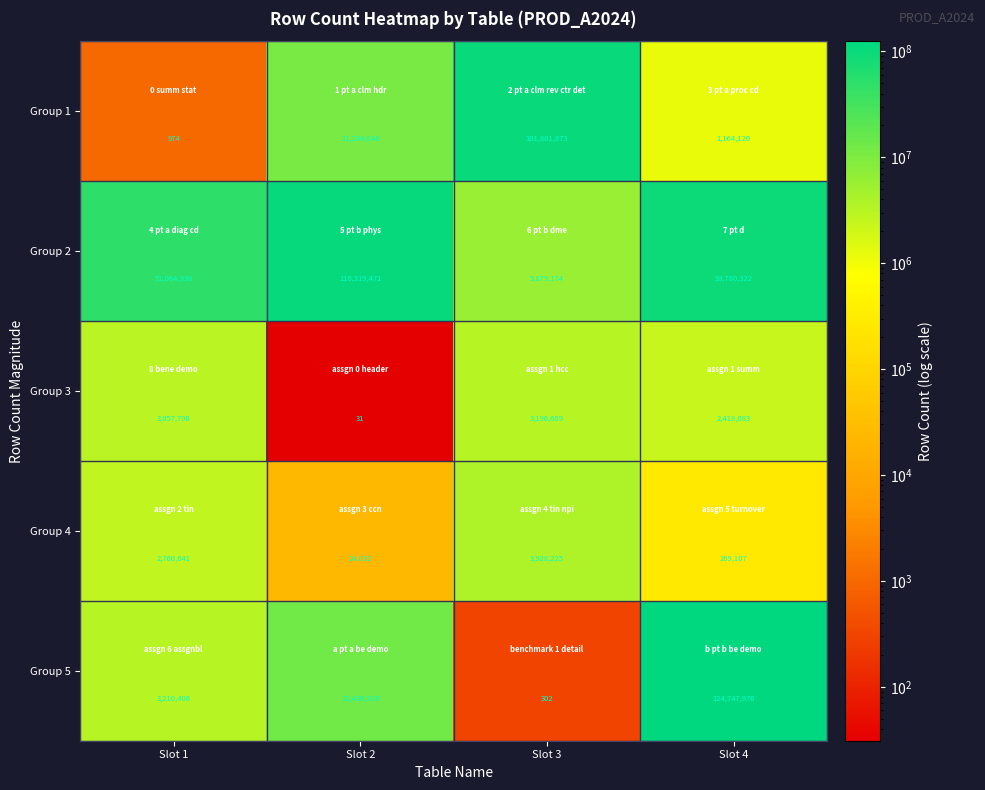

At which category does the chart reach its peak across all series?

Slot 4